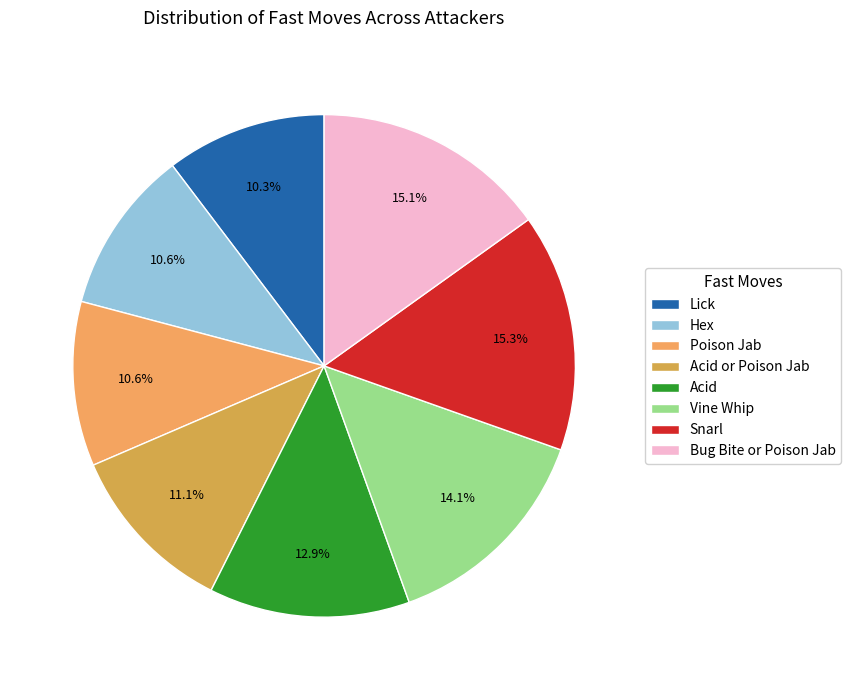

The Poison Jab slice represents 11% of the pie. True or false?

True